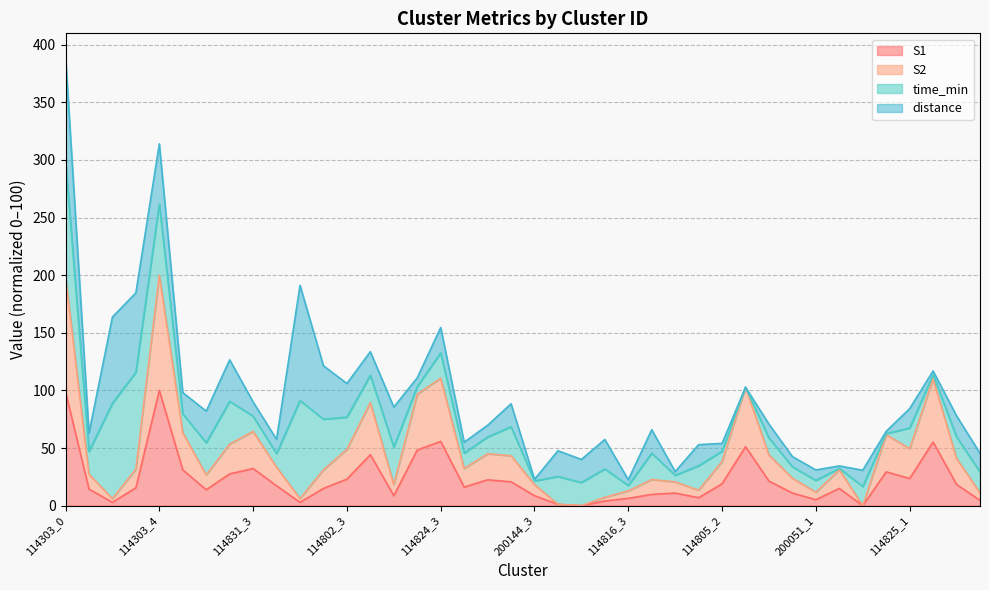

Which series has the largest total across all categories?

S2